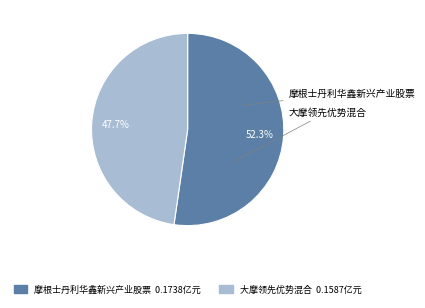

To the nearest percent, what is the average slice percentage?

50%